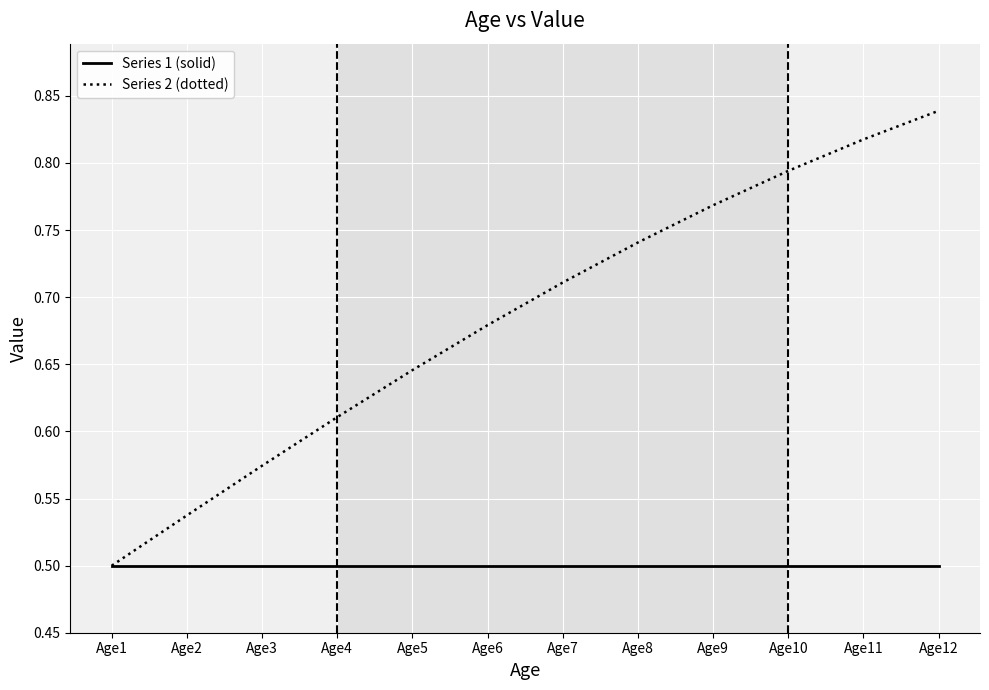

Rank the series by their maximum value, from lowest to highest.

Series 1 (solid), Series 2 (dotted)